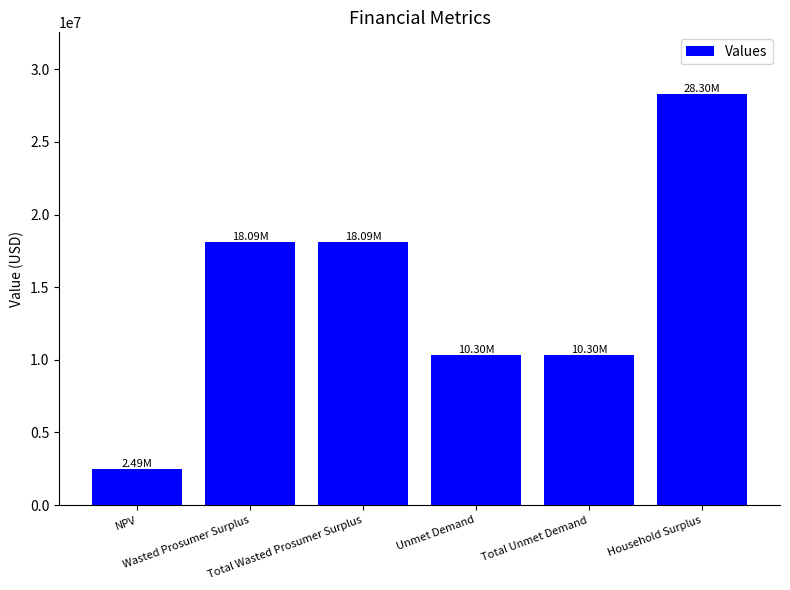

Where does the data first go above 18093321?

Wasted Prosumer Surplus